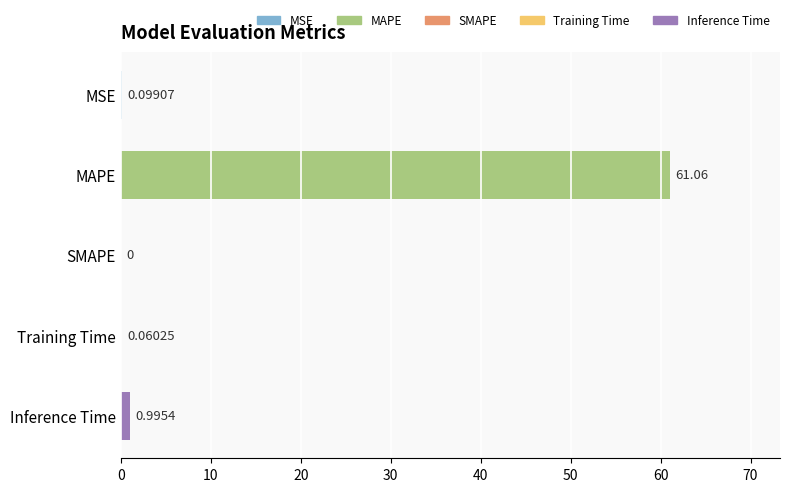

What is the sum of all values?

62.2